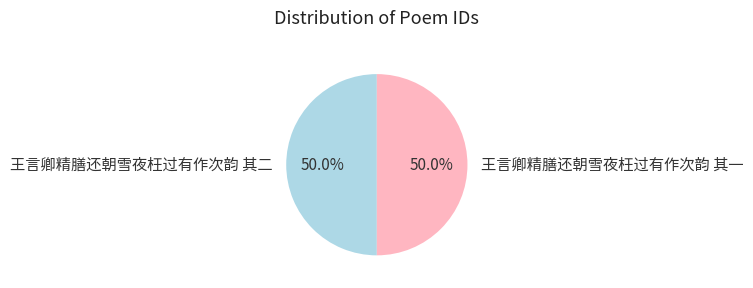

Approximately how many times larger is the value at 王言卿精膳还朝雪夜枉过有作次韵 其二 compared to 王言卿精膳还朝雪夜枉过有作次韵 其一?

1.0